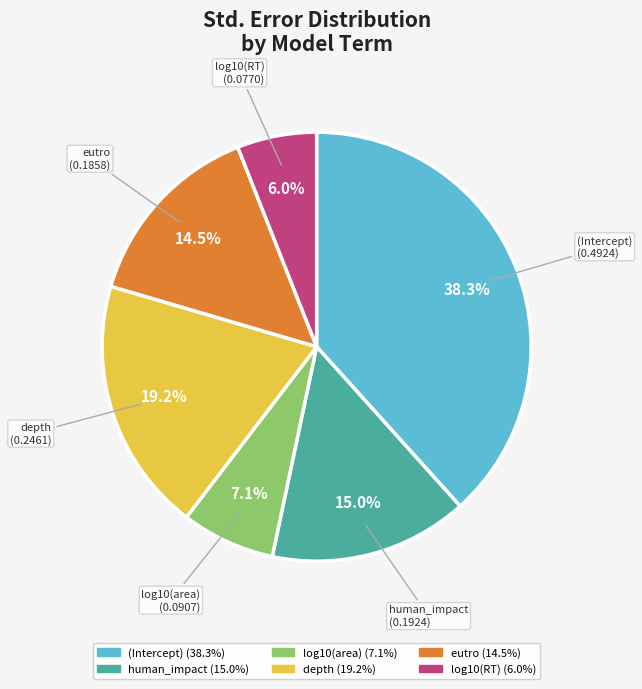

Is it true that (Intercept) is 38% of the pie?

True